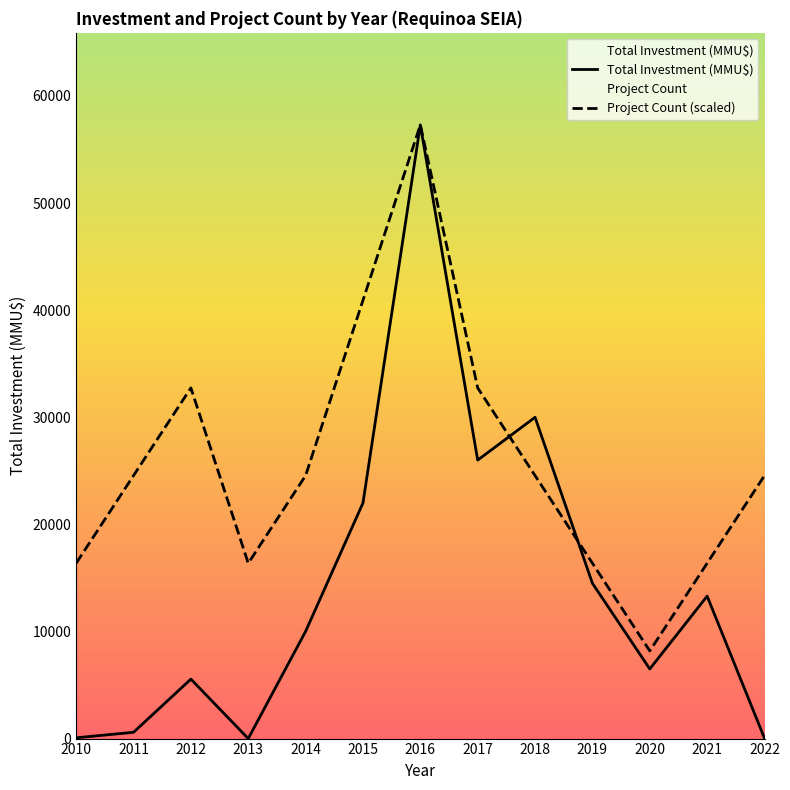

Between which two adjacent categories do Project Count and Total Investment (MMU$) first intersect?

2017 and 2018